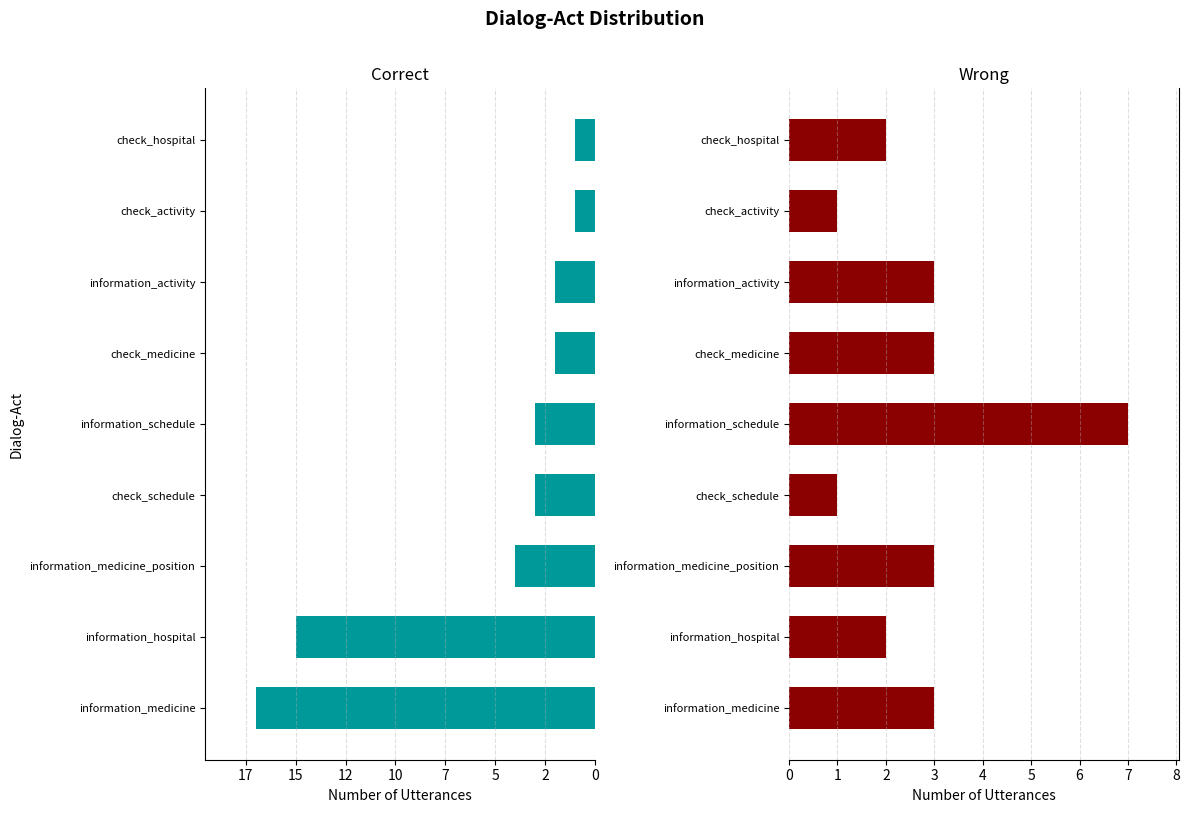

What is the difference between the highest and lowest values at check_activity?

2